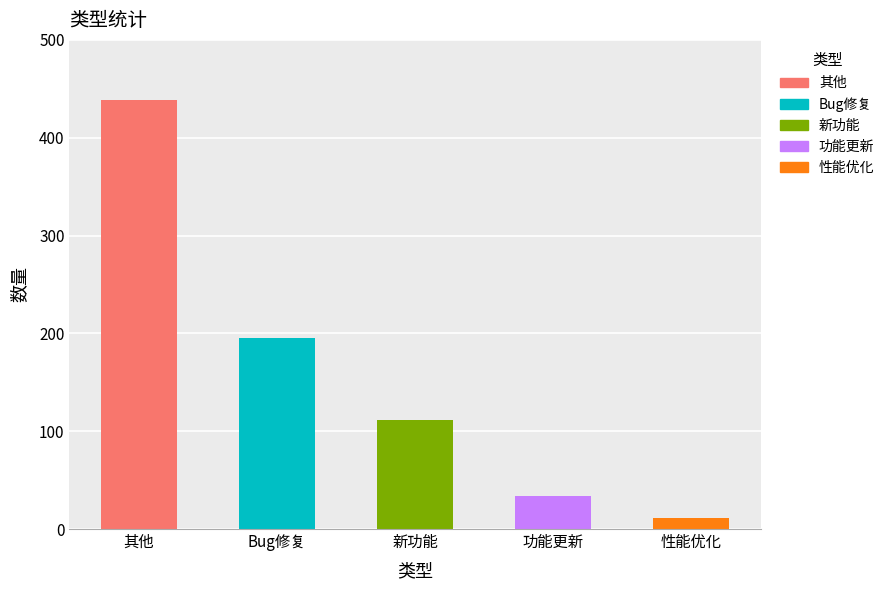

Reading left to right, extract all data points from this chart.

439	195	111	34	11